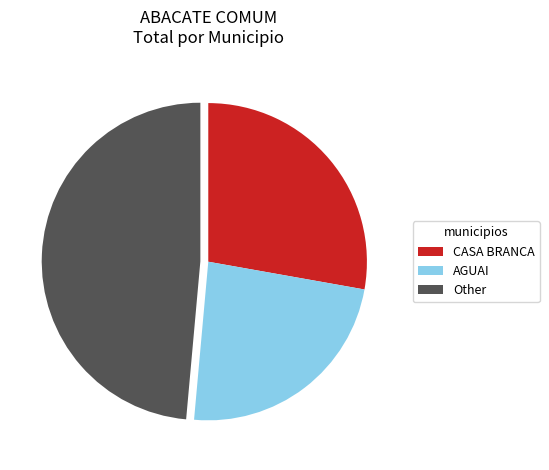

What is the ratio of the value at AGUAI to the value at CASA BRANCA?

0.9